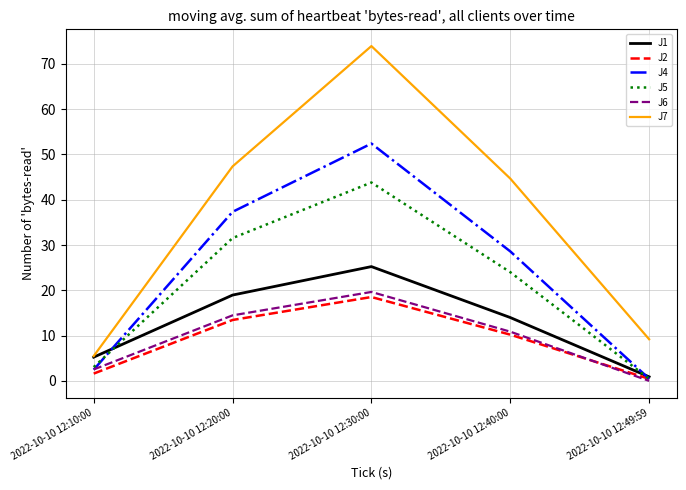

What is the sum of all J4 values?

121.3